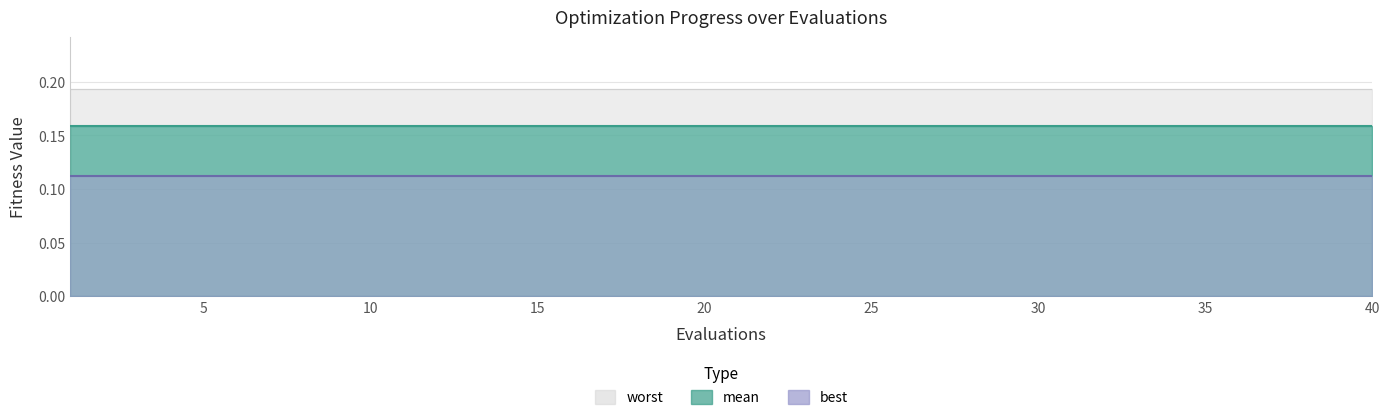

True or false: worst has more than 1 points higher than both neighbors.

False